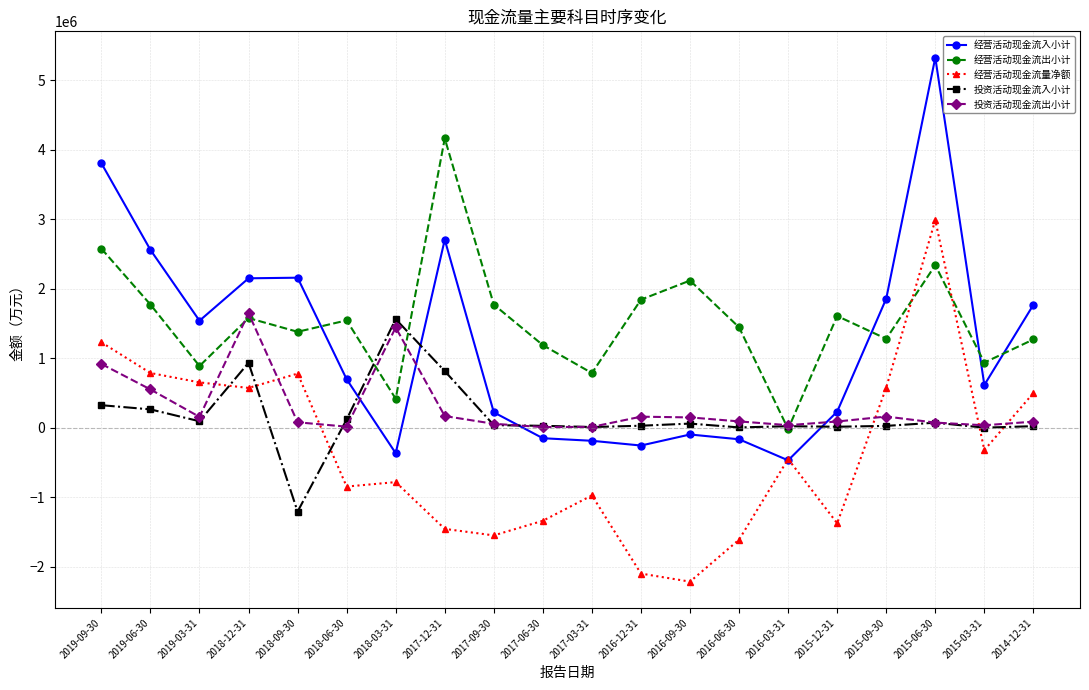

In 经营活动现金流出小计, how many points are lower than both neighbors (excluding endpoints)?

7